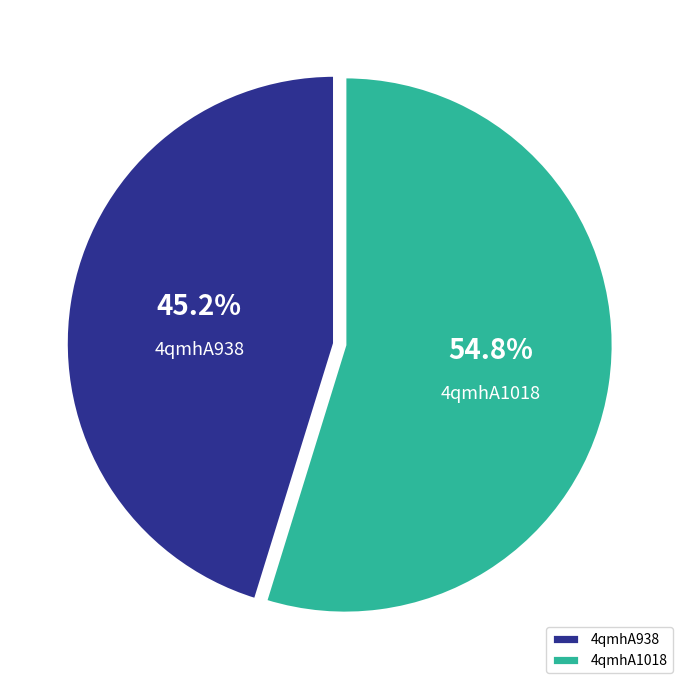

To the nearest percent, what portion does 4qmhA938 represent?

45%